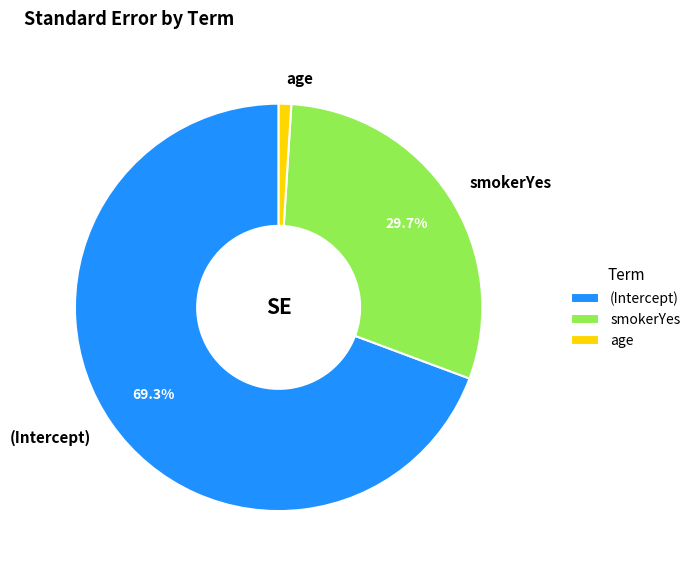

Which category has the biggest portion of the pie?

(Intercept)